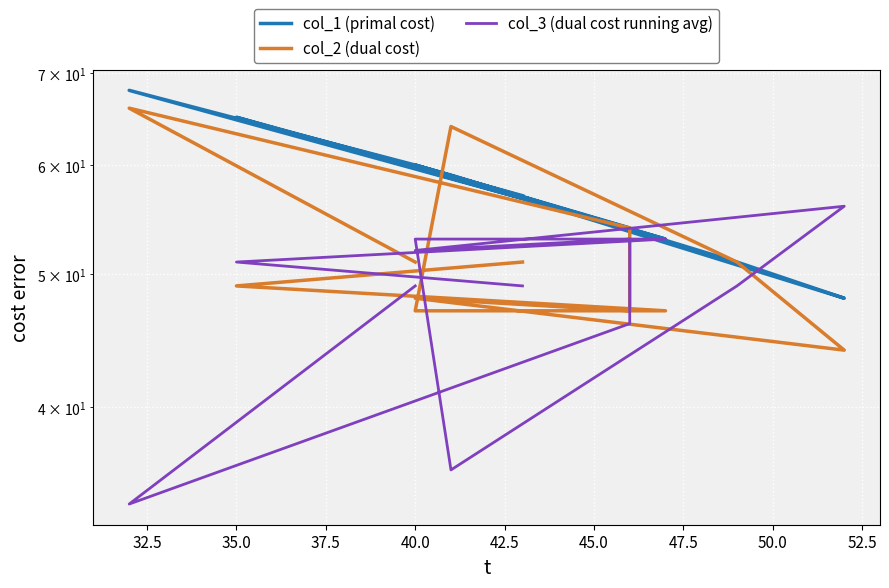

What is the average value of the col_3 (dual cost running avg) series?

48